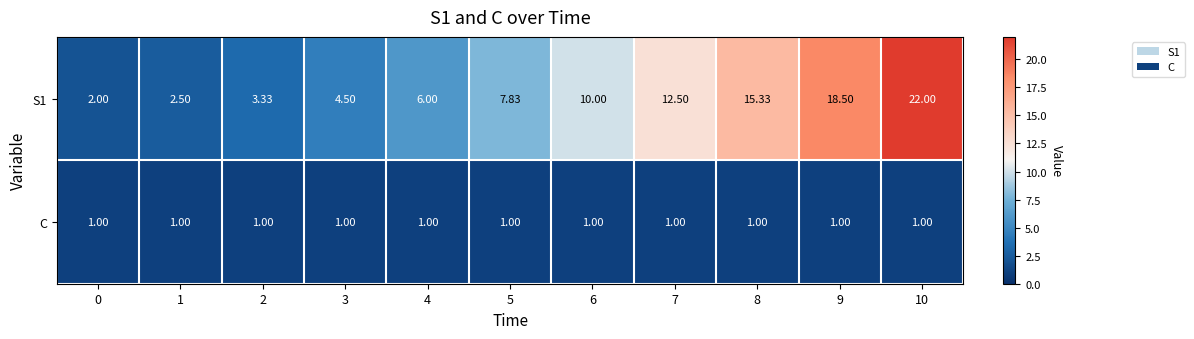

Is the value of S1 at 4 greater than the value of C at 0?

Yes